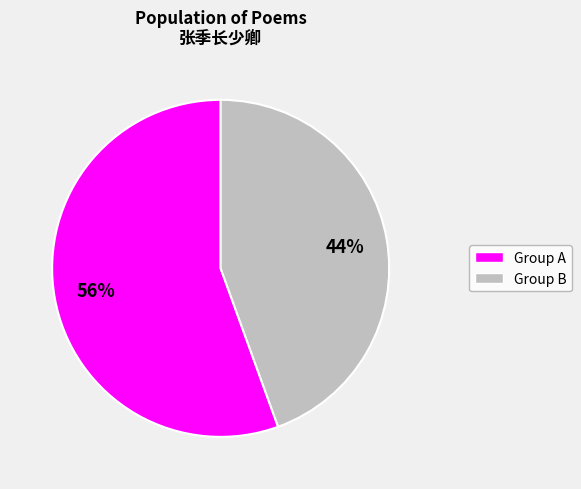

Does any single category account for the majority?

Yes